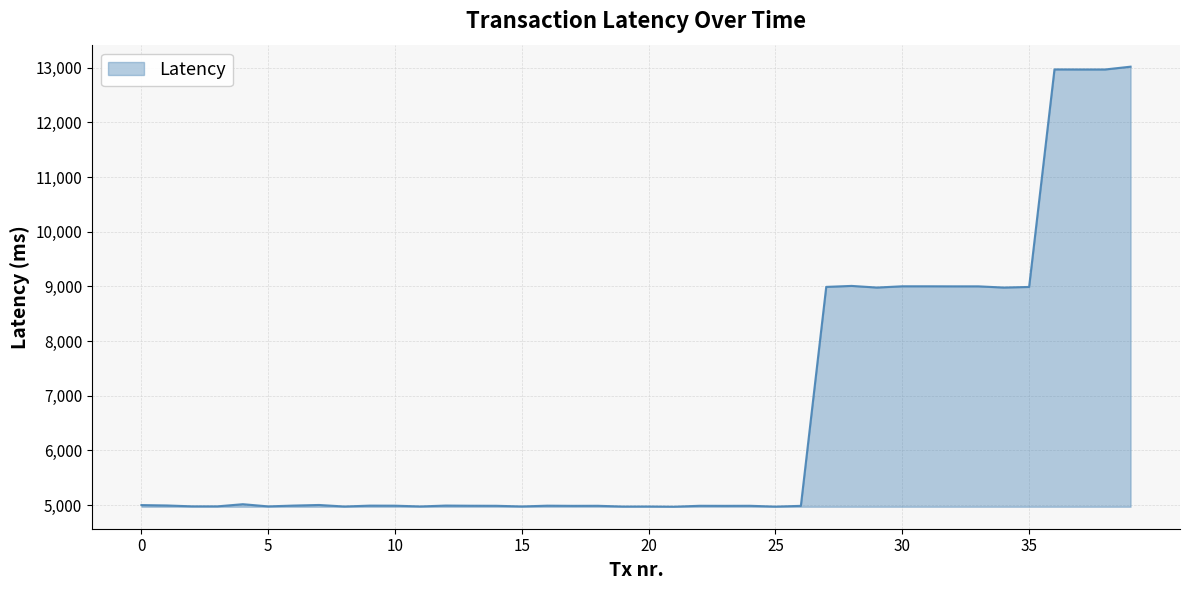

What is the difference between the maximum and minimum values?

8045